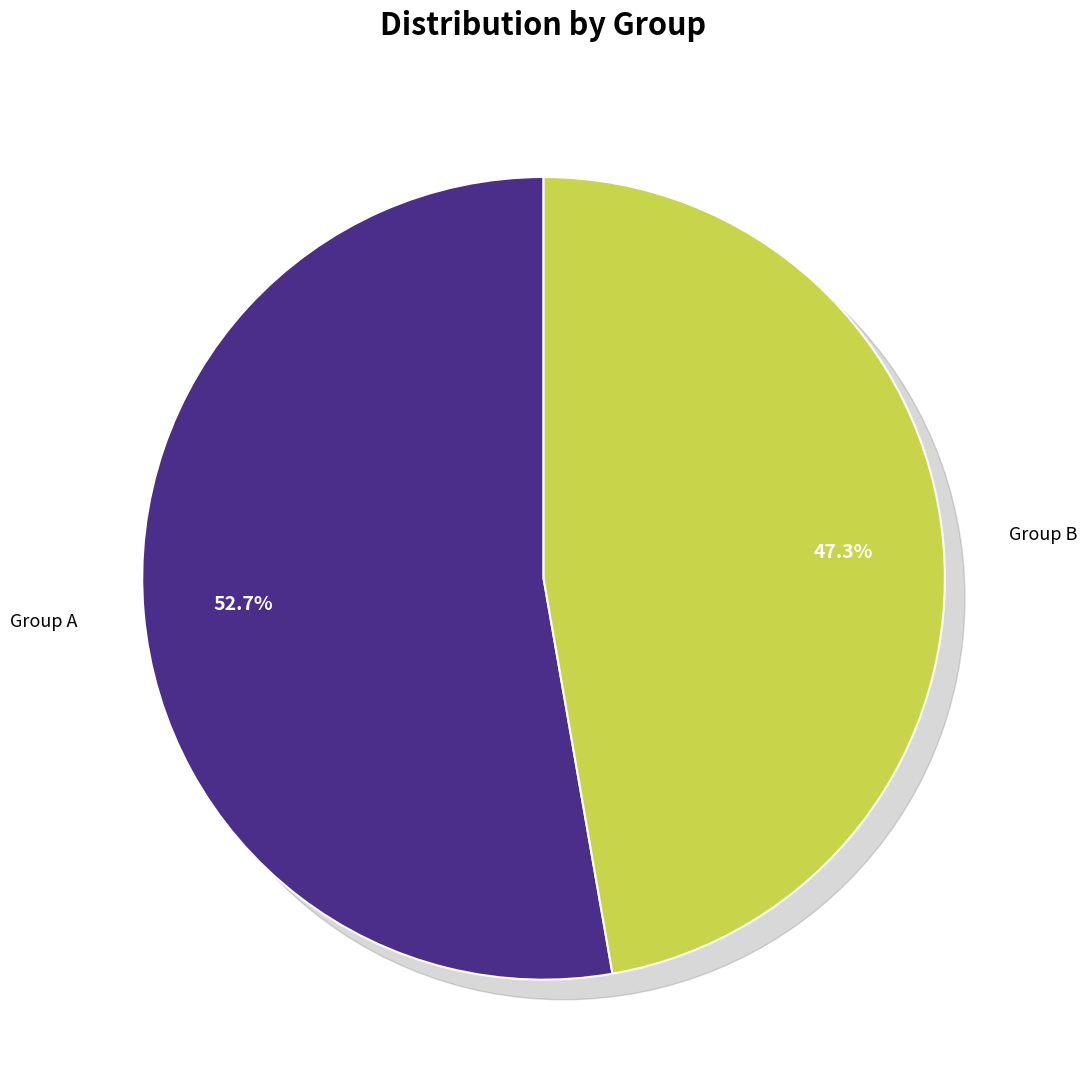

Rank the categories by value from lowest to highest.

Group B, Group A